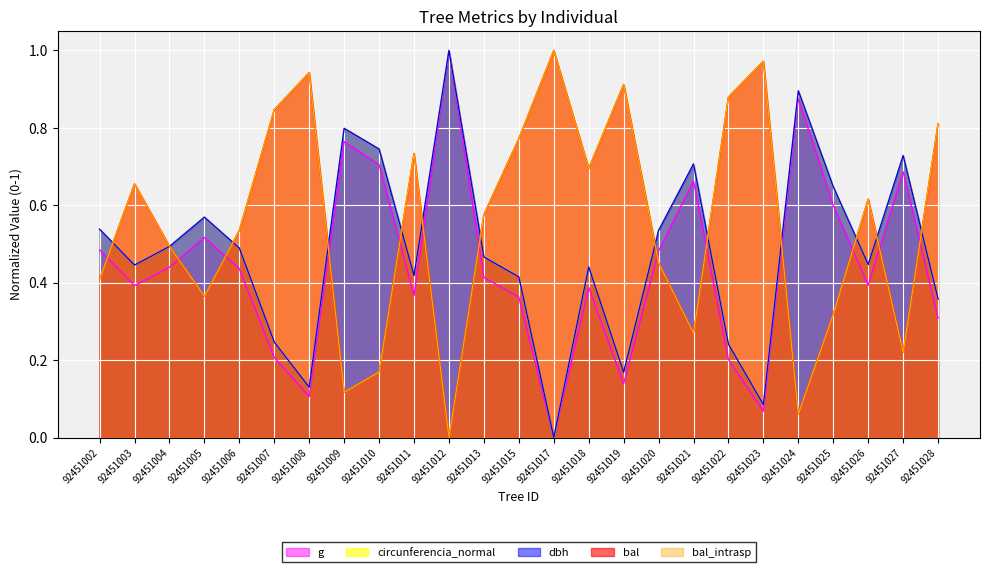

Is it true that dbh equals 1.1 at 92451027?

False